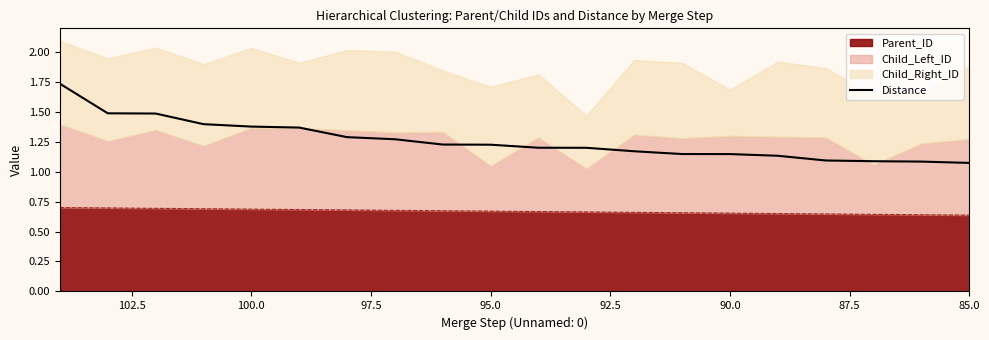

The chart shows a value of 1.8 at 15. True or false?

False